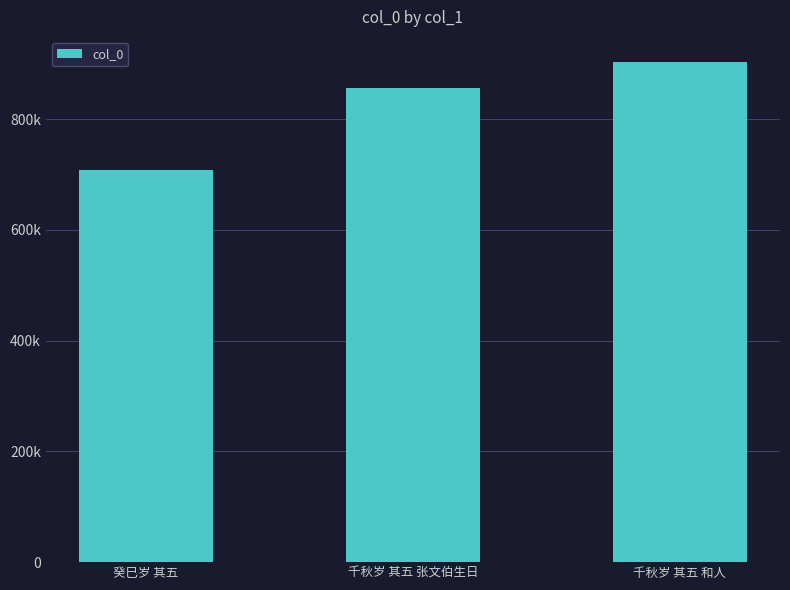

What is the difference between the maximum and minimum values?

194390